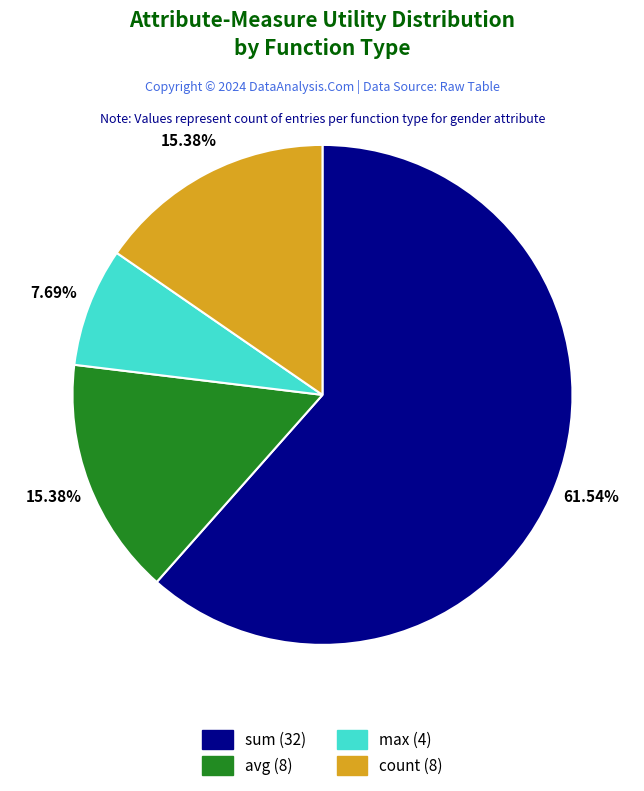

Is the sum of count and max greater than half?

No